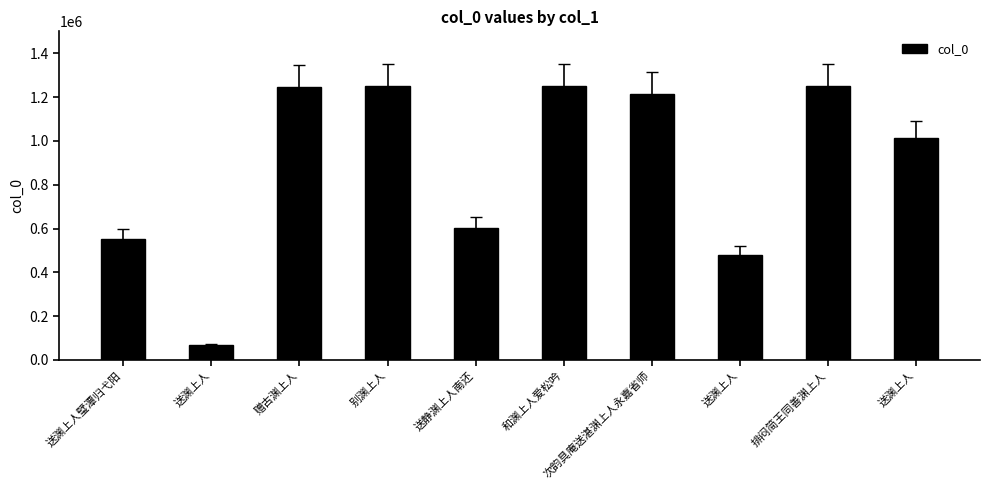

How many distinct data groups are displayed?

1